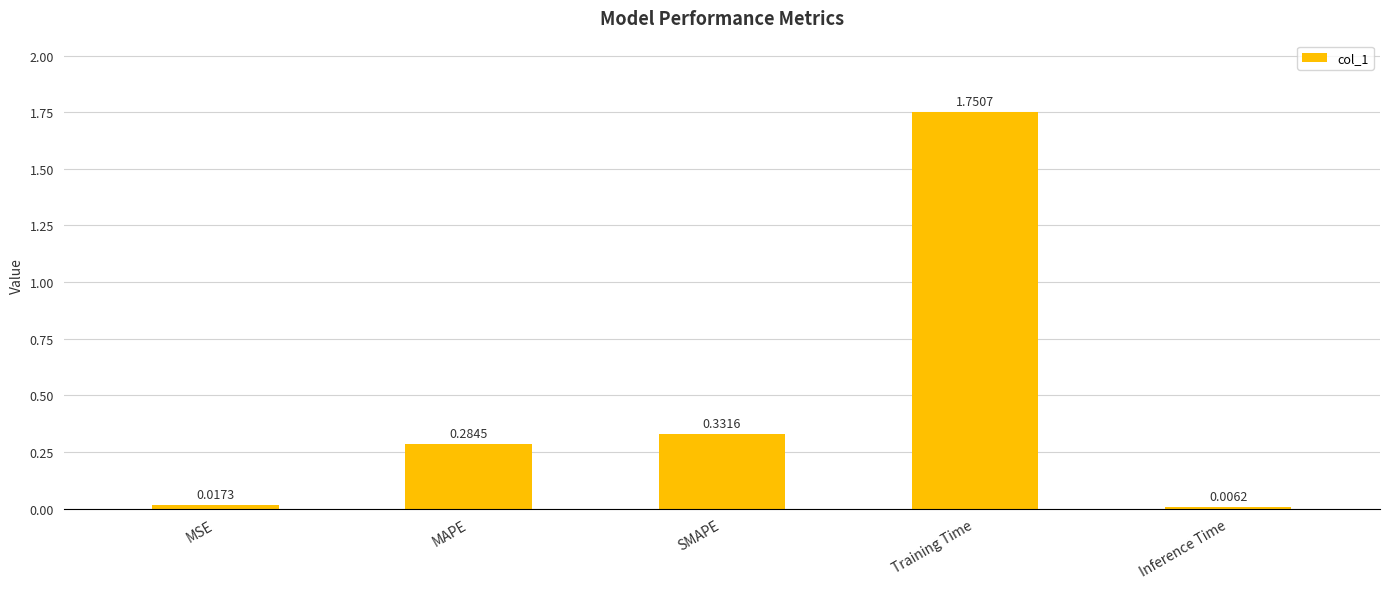

How many data points does each series have?

5